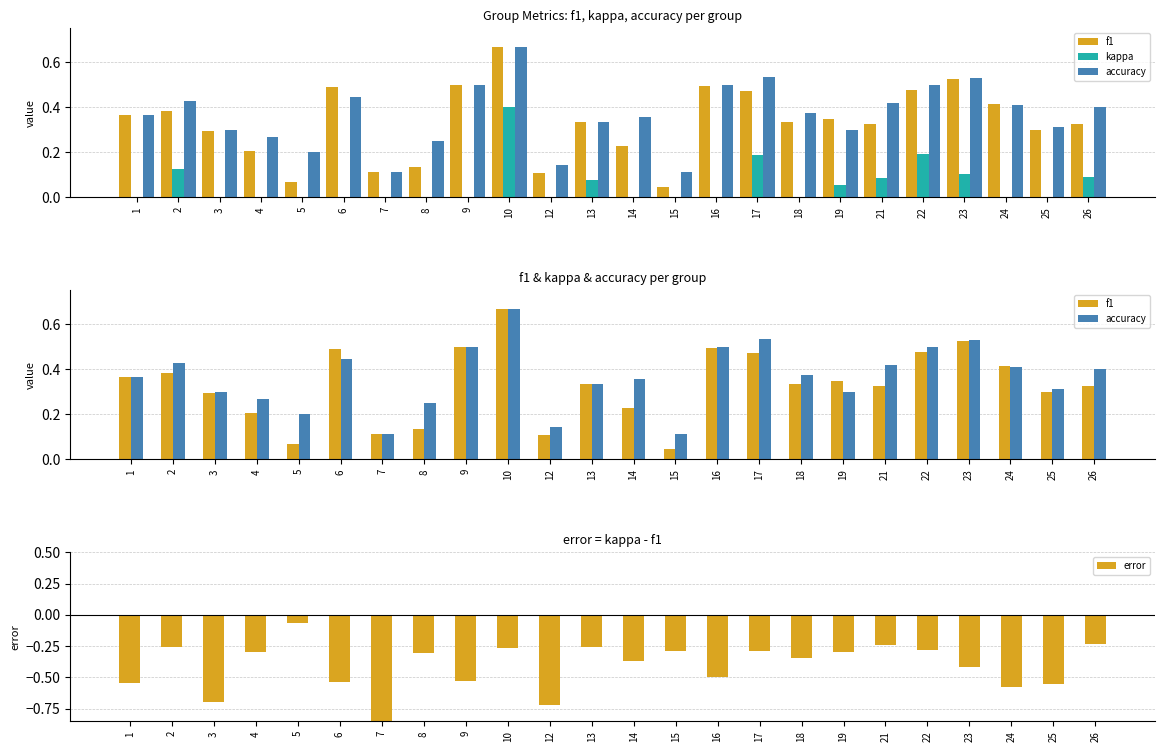

Count the number of data series in this chart.

3